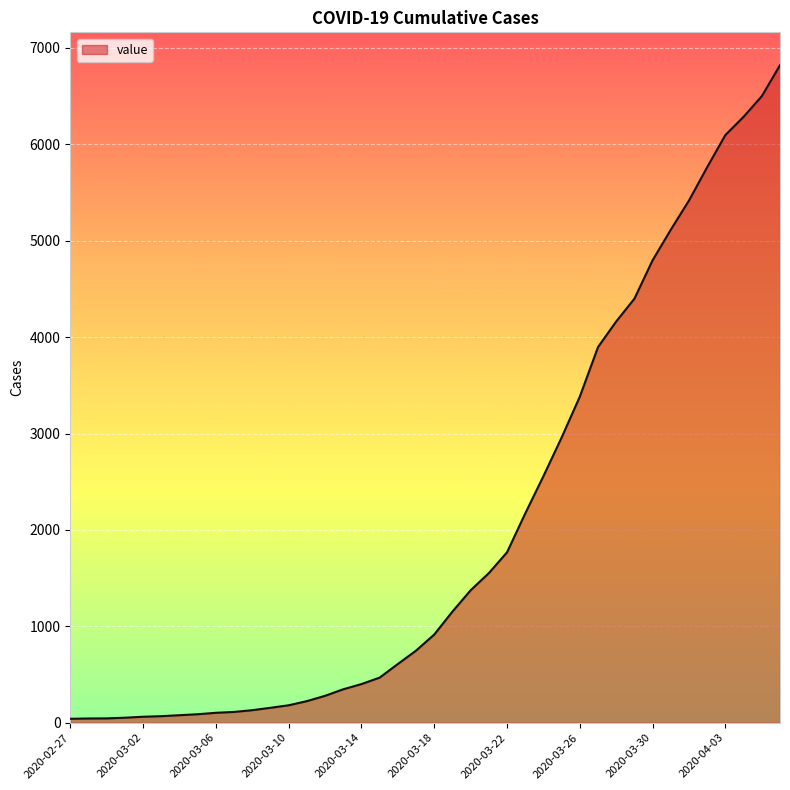

What is the difference between the maximum and minimum values?

6780